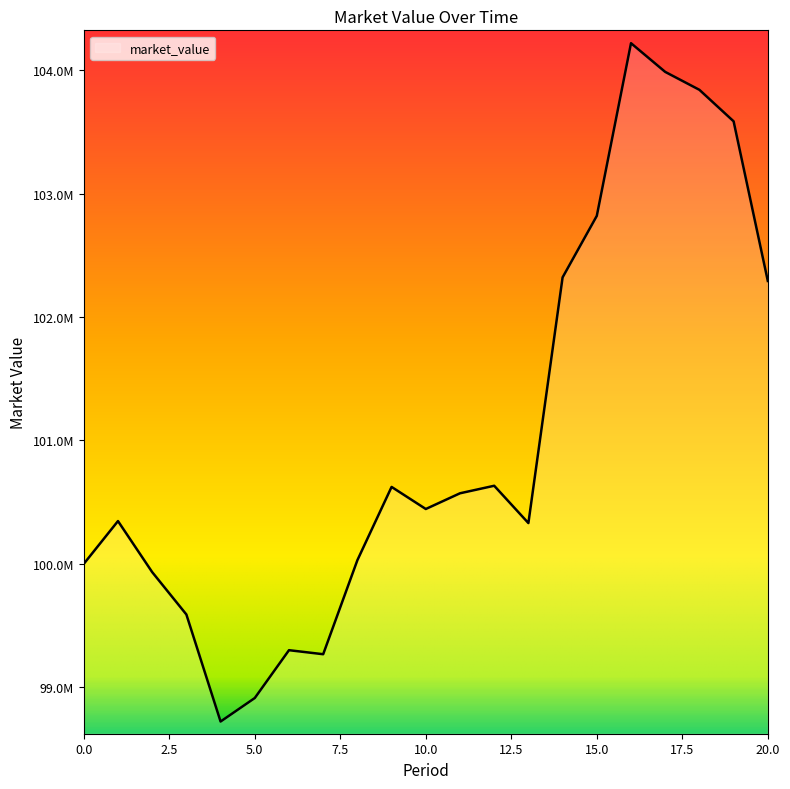

What is the difference between the maximum and minimum values?

5495556.3